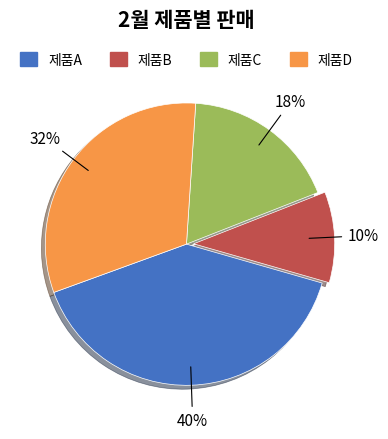

What is the largest slice in the pie chart?

제품A